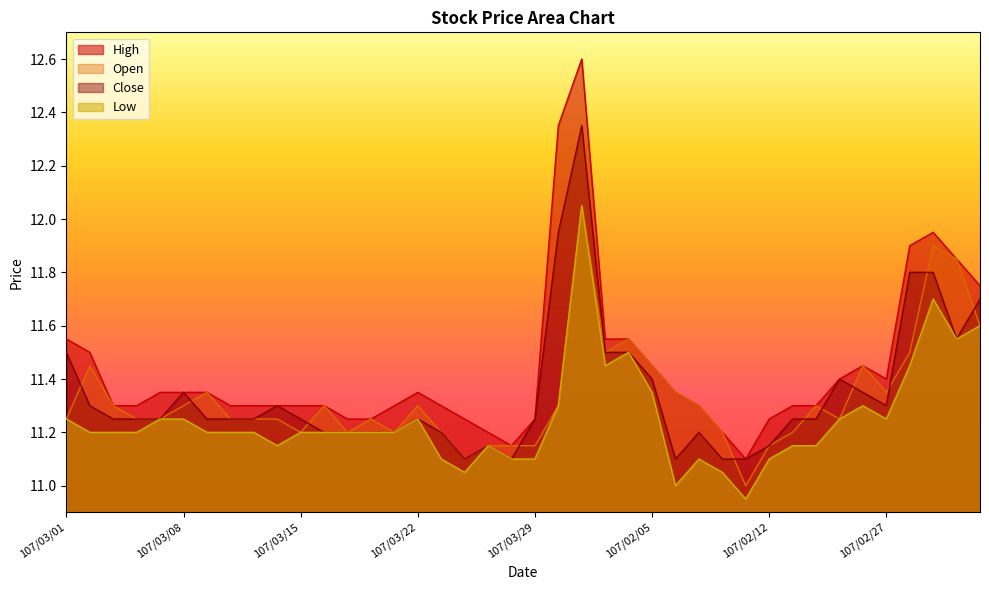

Which label corresponds to the largest value in the chart?

107/03/31